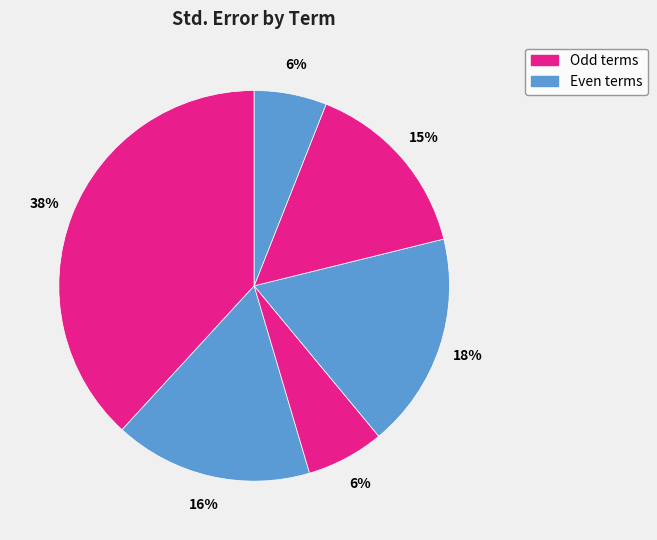

Count the number of slices in the pie.

6